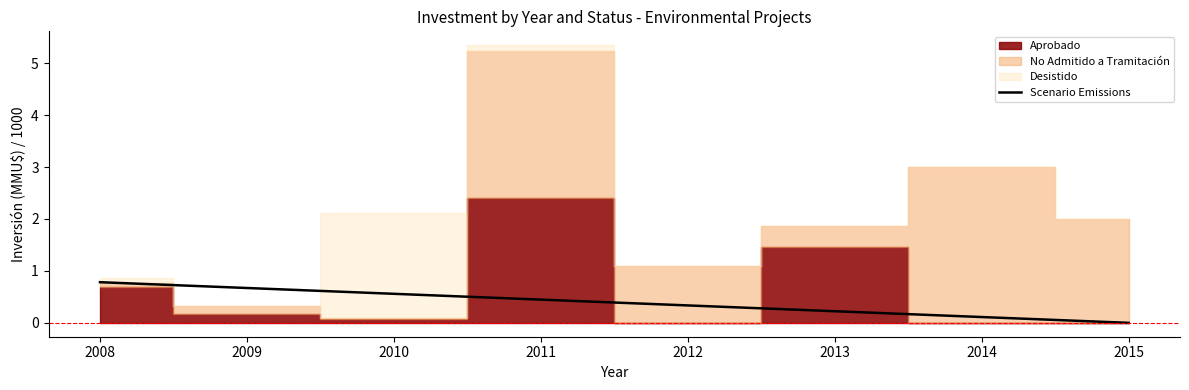

The value of Scenario Emissions at 2008 is 1.1. True or false?

False